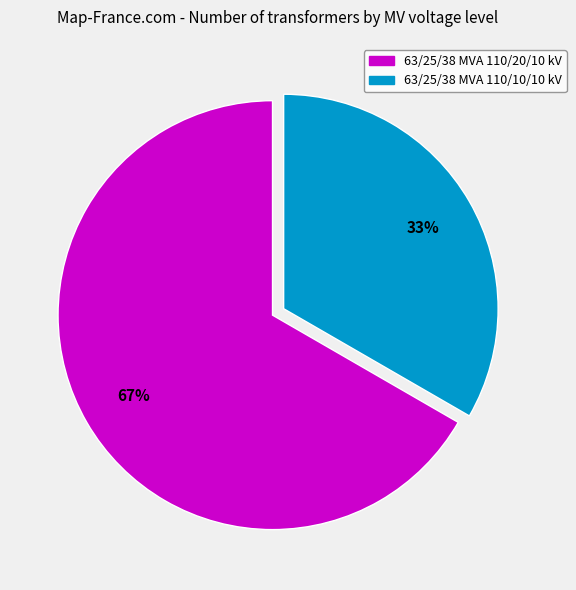

Which has a higher value, 63/25/38 MVA 110/10/10 kV or 63/25/38 MVA 110/20/10 kV?

63/25/38 MVA 110/20/10 kV